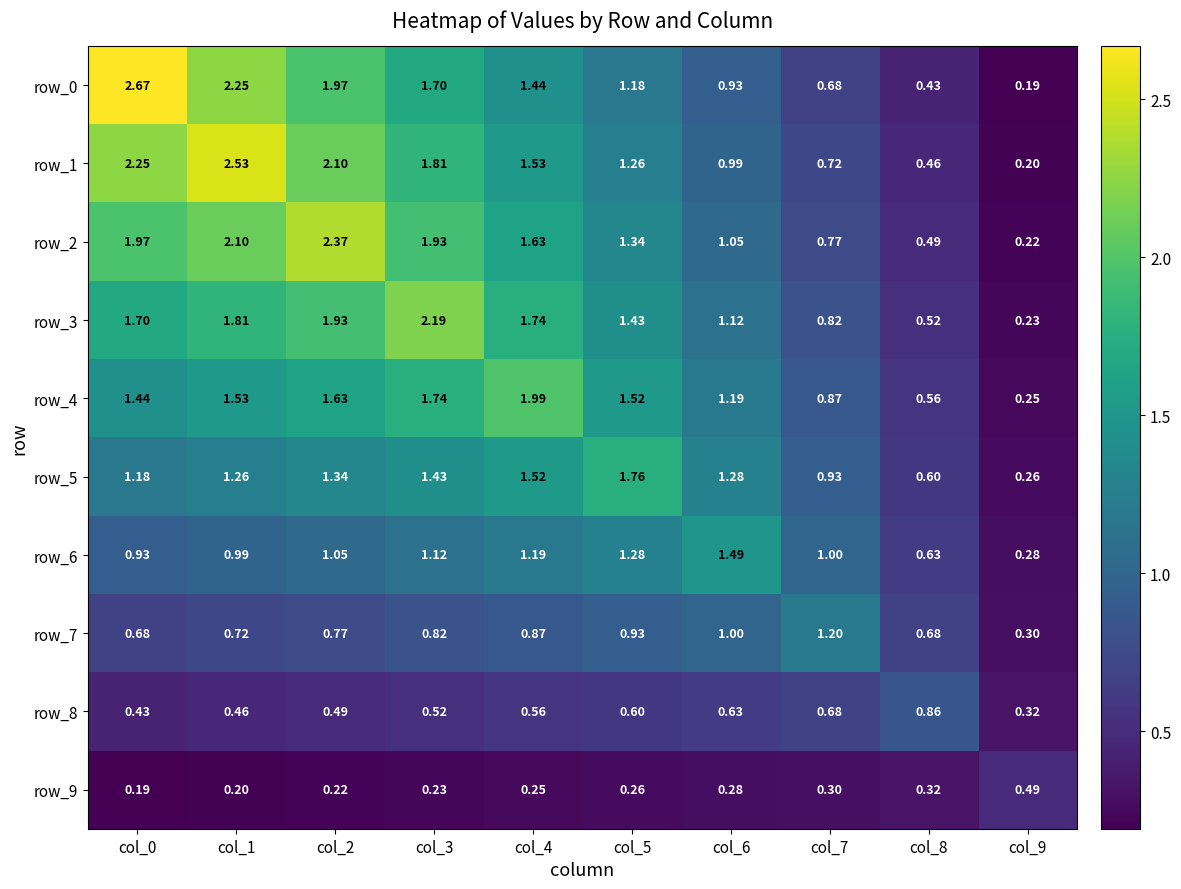

Which series has the largest range (max minus min)?

row_0